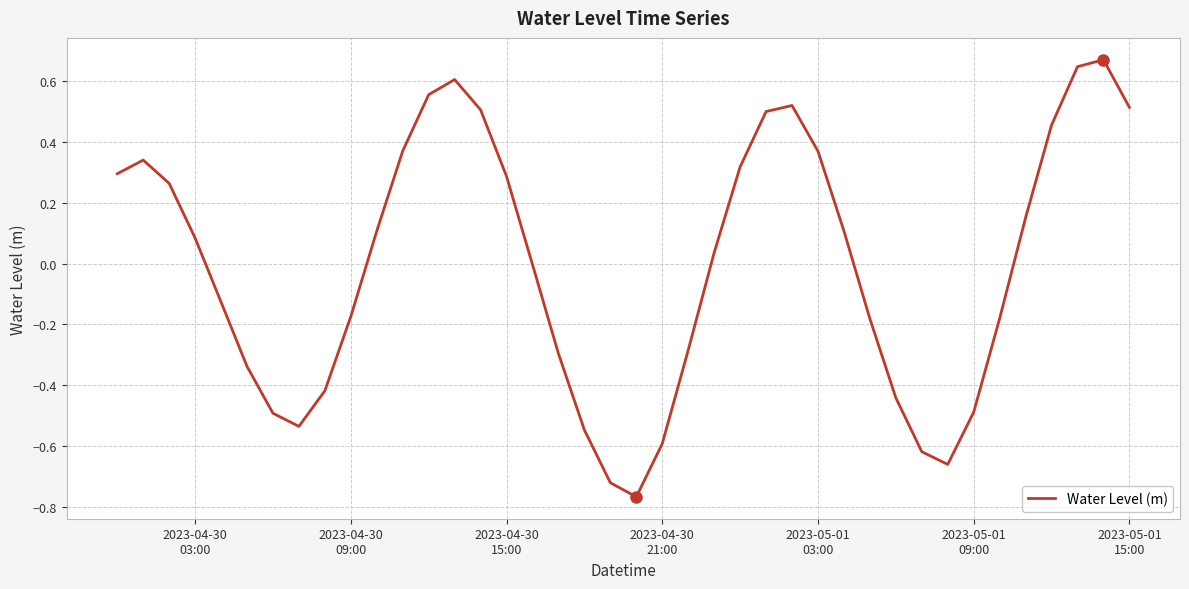

What is the difference between the maximum and minimum values?

1.4